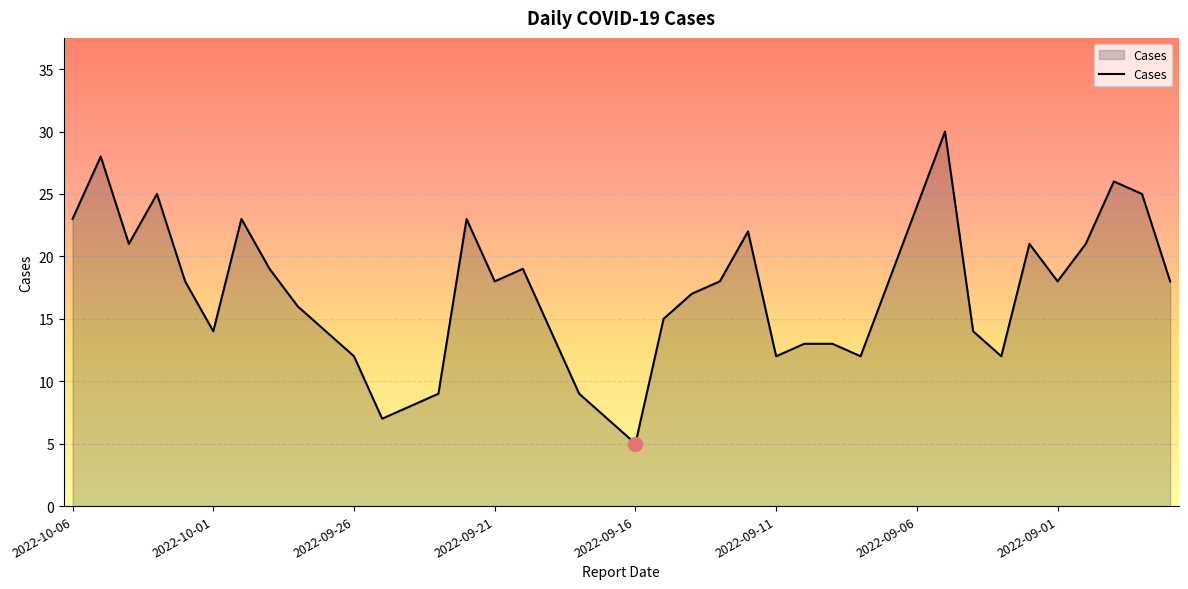

What is the smallest value displayed?

5